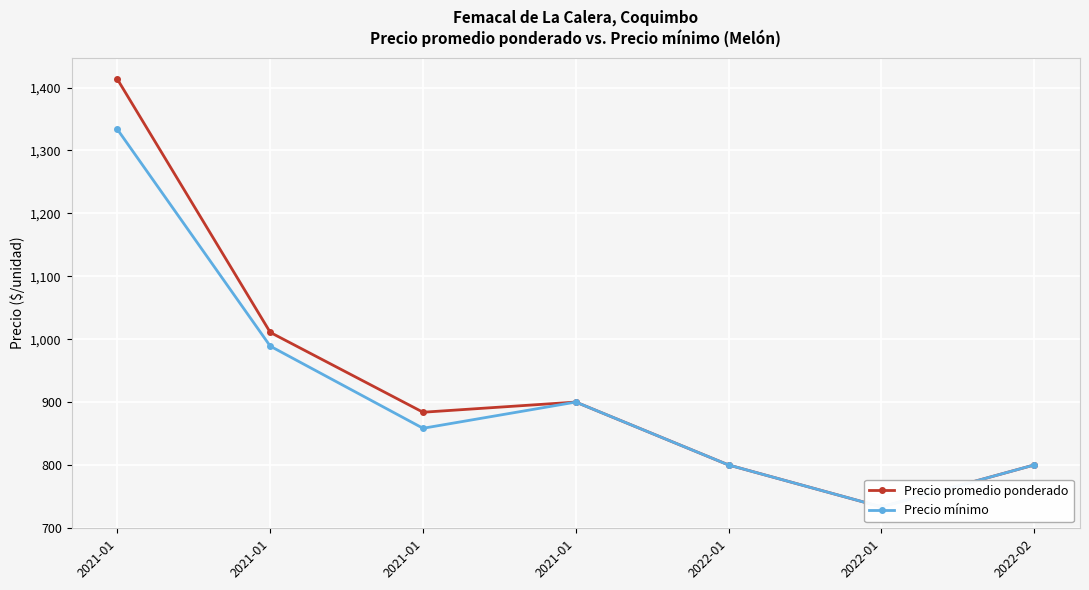

How many data points in Precio promedio ponderado are above 883?

4